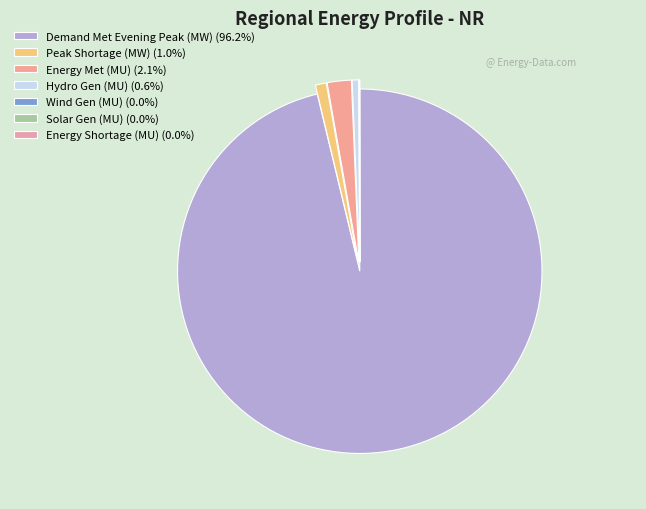

How many segments does this pie chart have?

7